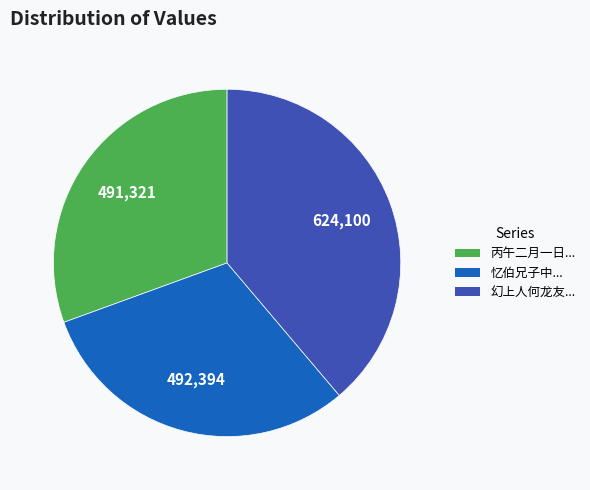

Does any single category account for the majority?

No